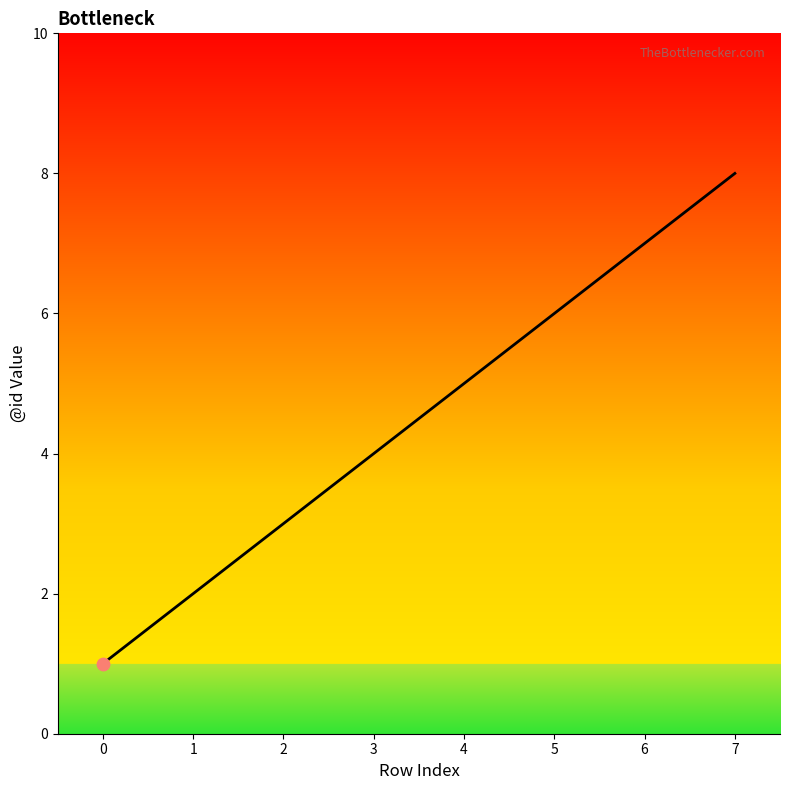

What is the ratio of the value at 1 to the value at 5?

0.3